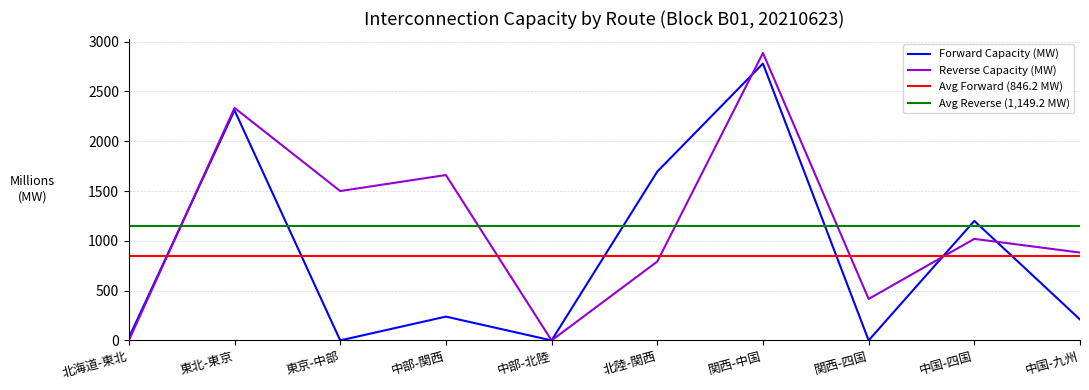

What is the label of the 8th point from the left?

関西-四国